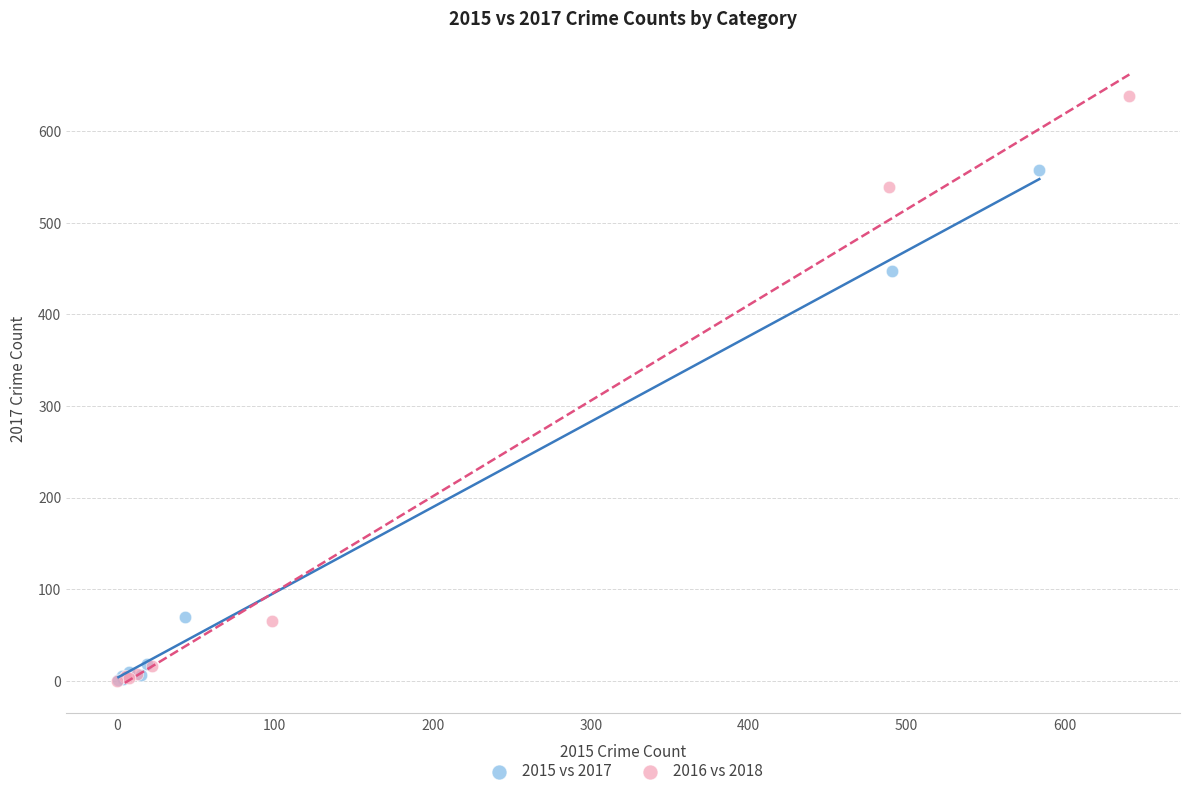

Which series has the widest spread of Y values?

2016 vs 2018